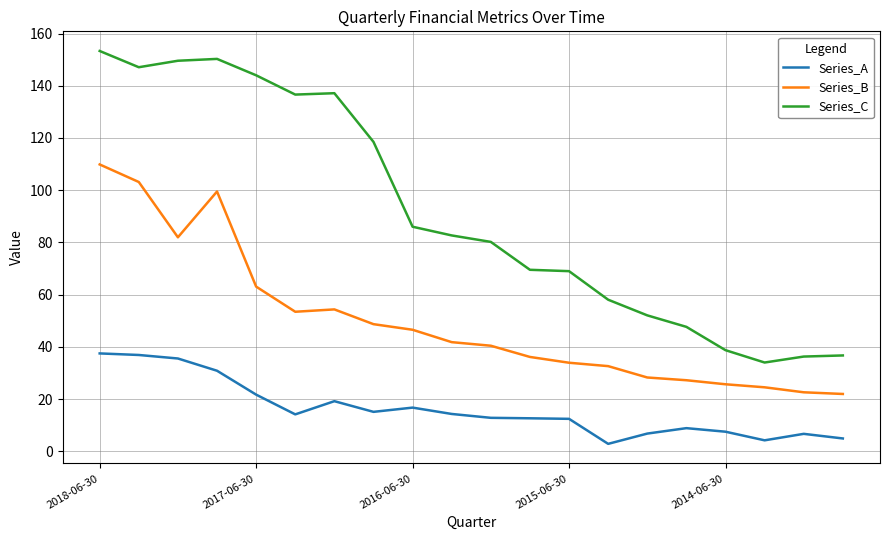

True or false: Series_B and Series_C cross at least once.

False